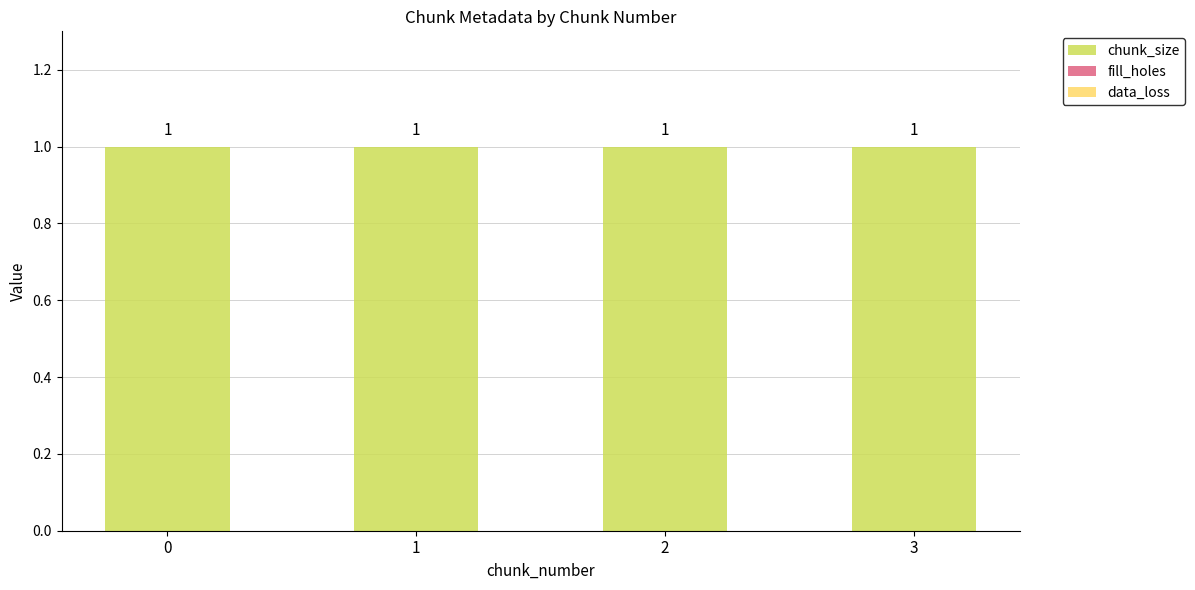

Reading right to left, extract all data points from this chart.

chunk_size: 1	1	1	1
fill_holes: 0	0	0	0
data_loss: 0	0	0	0